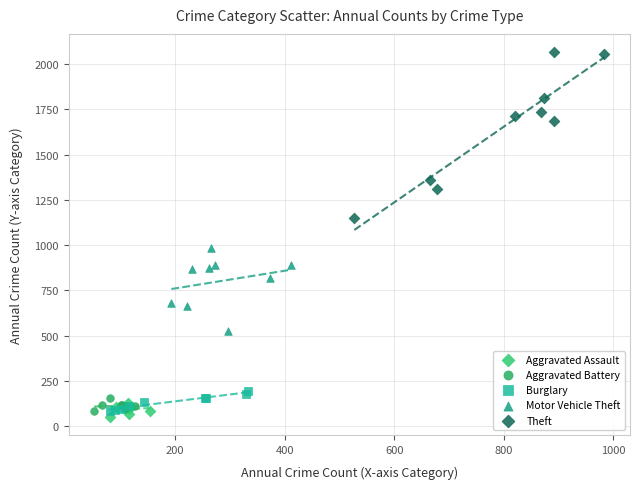

Which series has the widest spread of Y values?

Theft